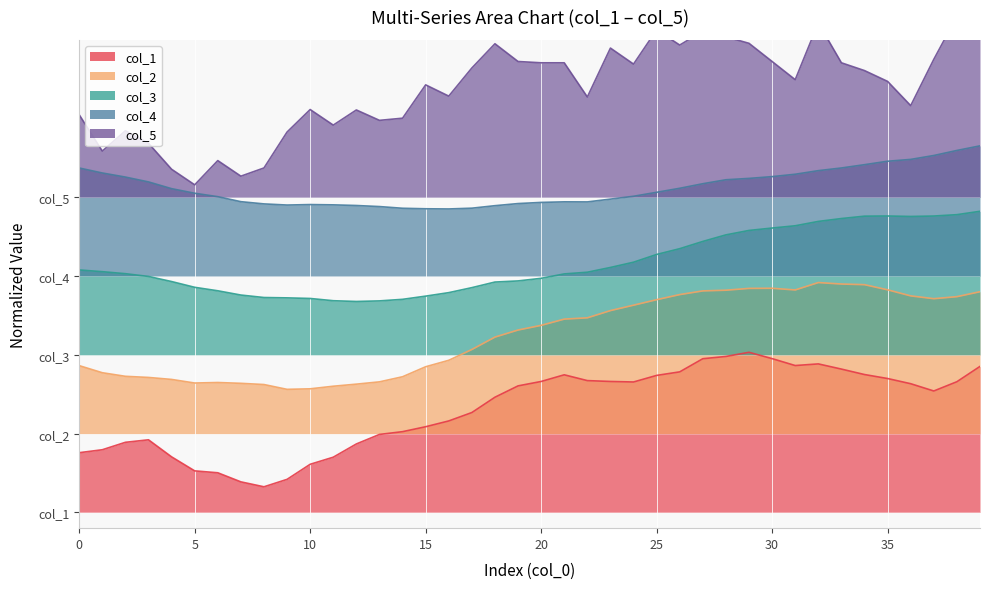

How many series are shown in this chart?

5